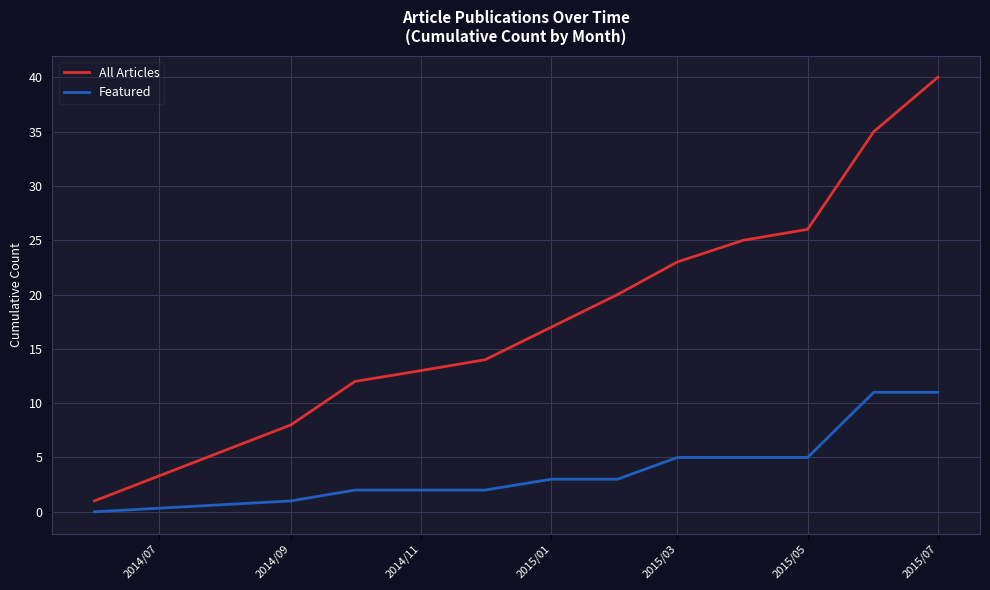

Which series has the largest total across all categories?

All Articles